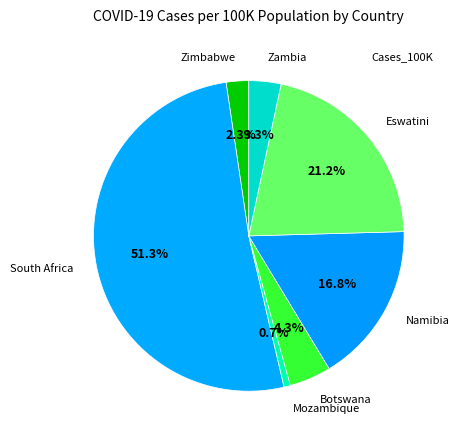

How many slices are in this pie chart?

7